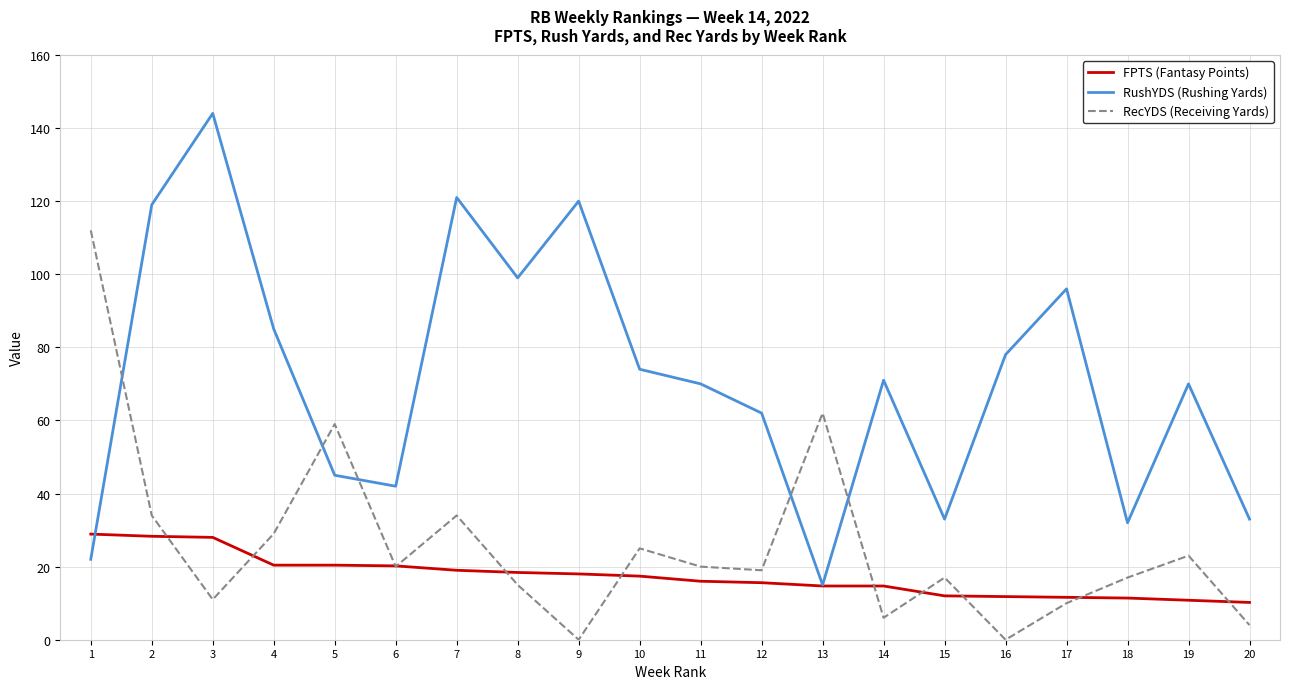

At which label does RecYDS (Receiving Yards) reach its peak?

1